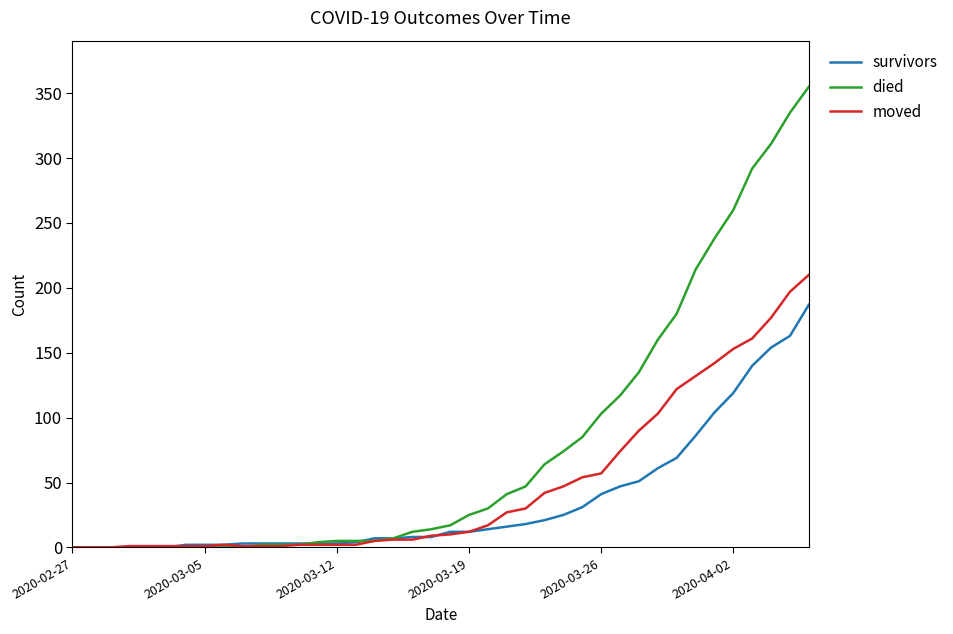

Does the chart have visible grid lines?

No